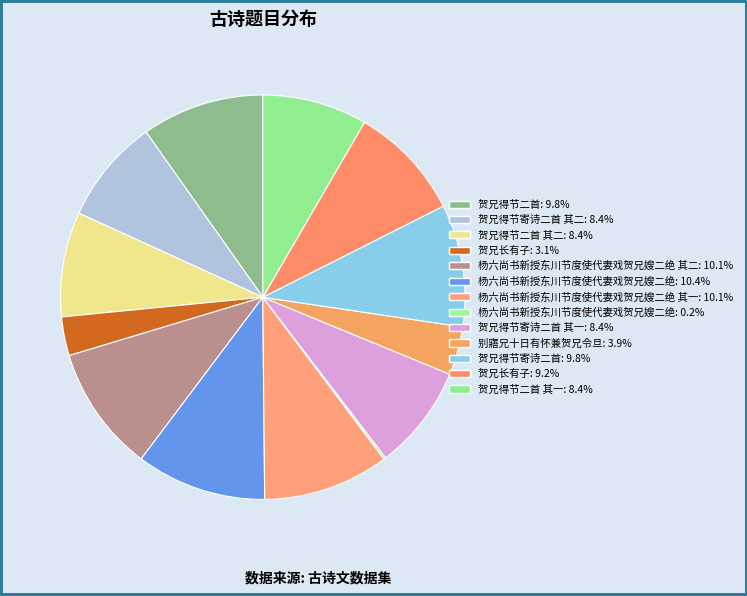

To the nearest percent, what is the difference between the largest and smallest slice percentages?

10%